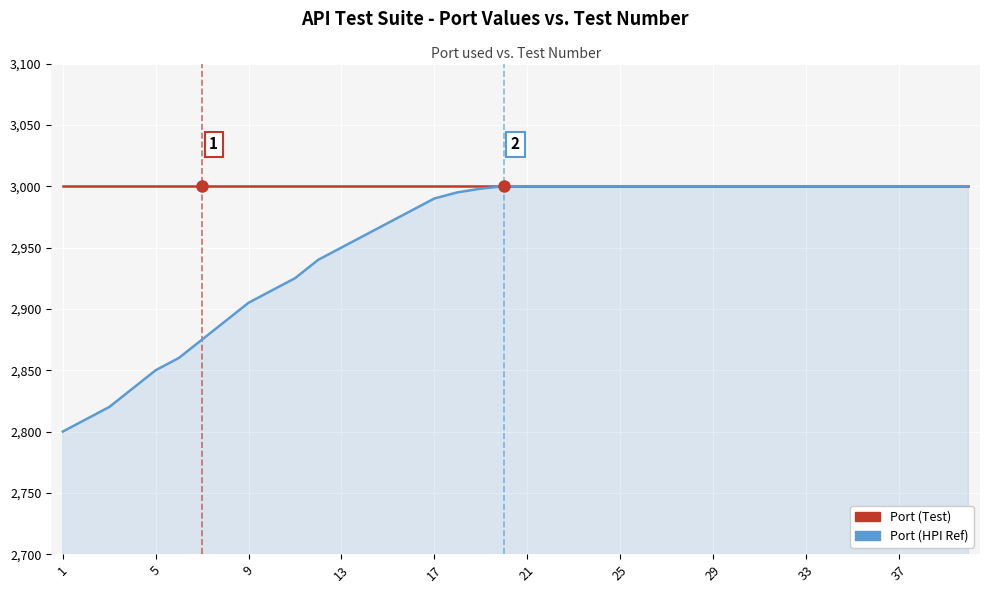

List the series in order of their overall mean, lowest first.

Port (HPI Ref), Port (Test)